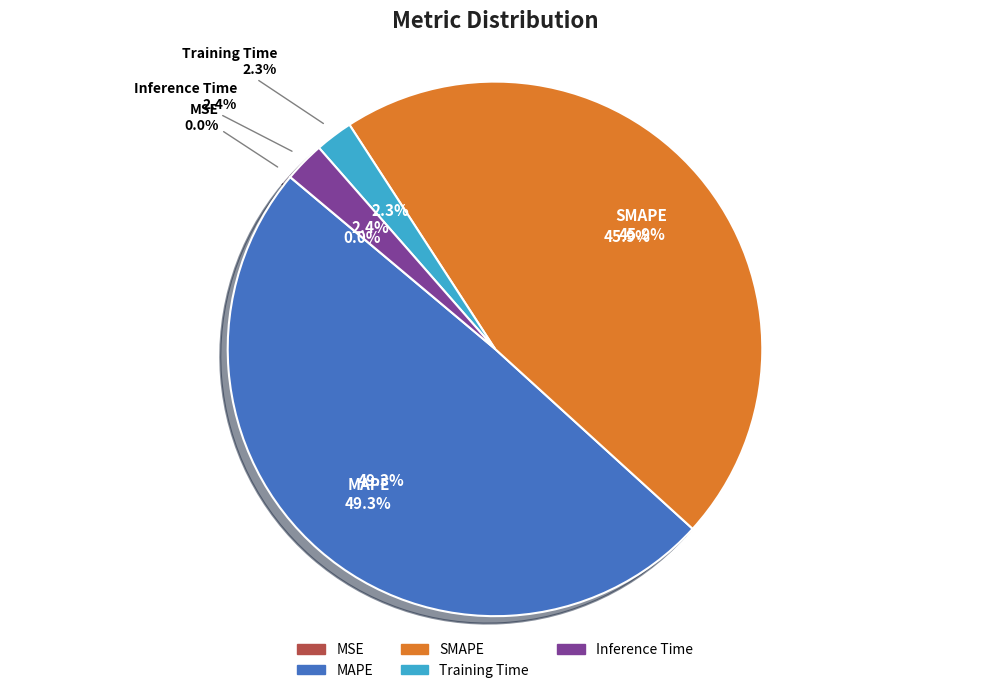

How many slices are in this pie chart?

5